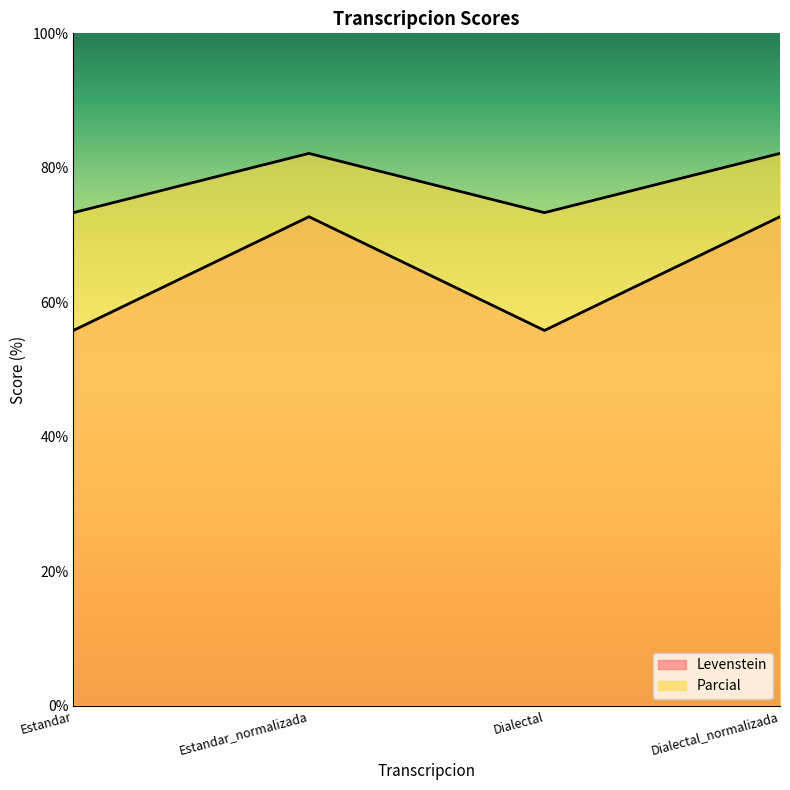

True or false: Levenstein and Parcial cross at least once.

False